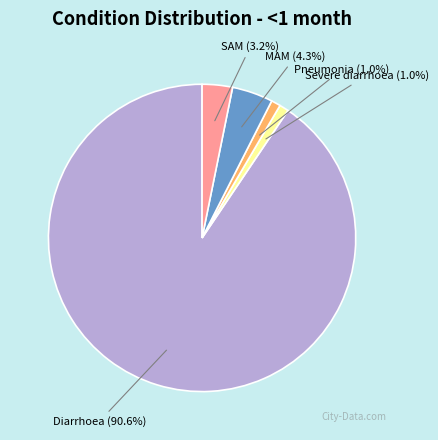

Which category has the biggest portion of the pie?

Diarrhoea